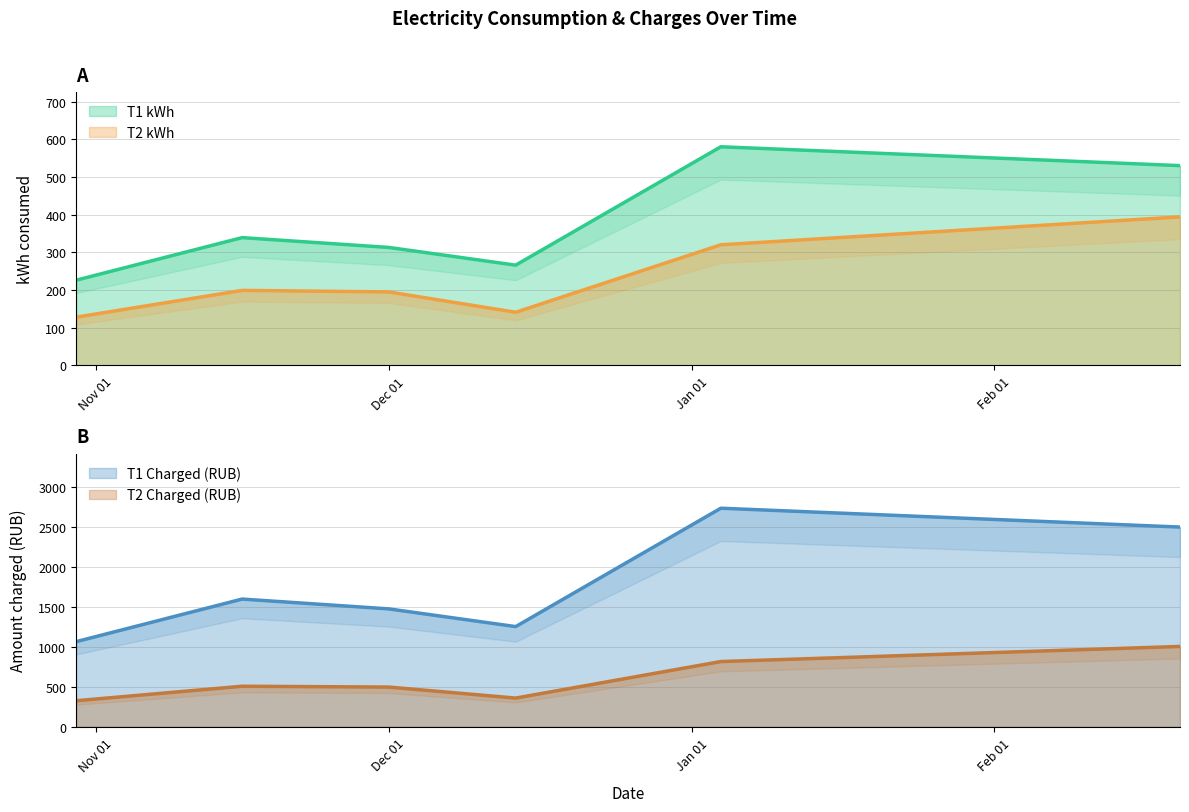

True or false: T1 Charged and T2 Charged intersect in this chart.

False